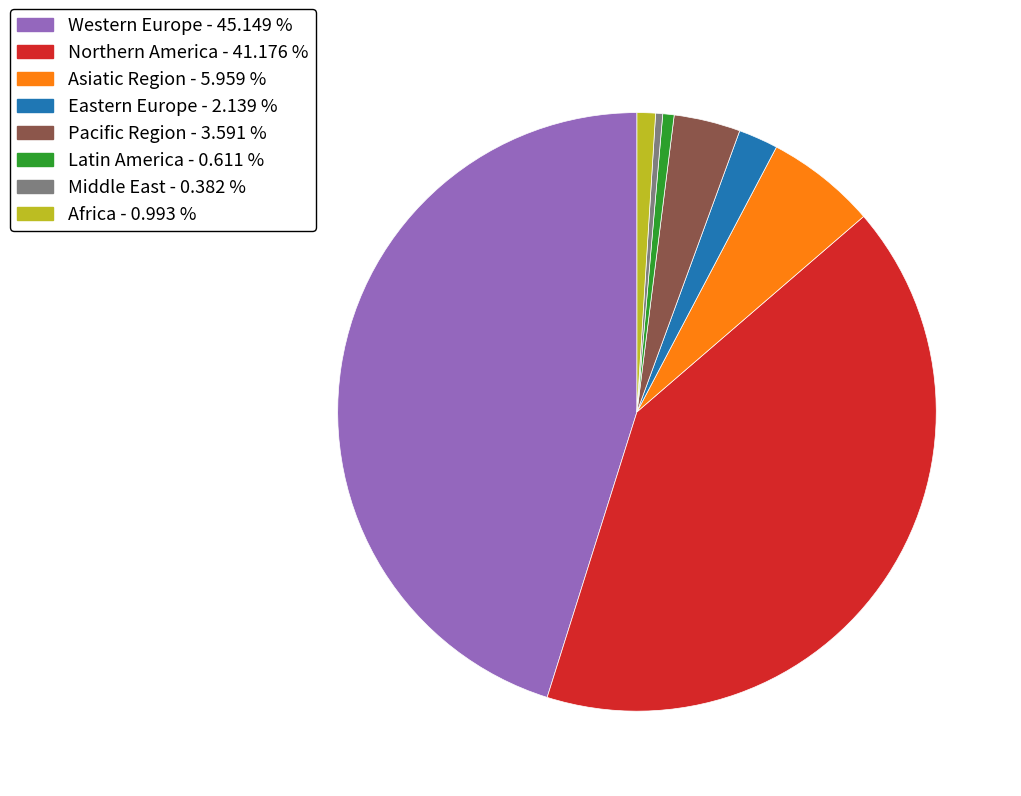

Is there any slice that represents more than half of the pie?

No